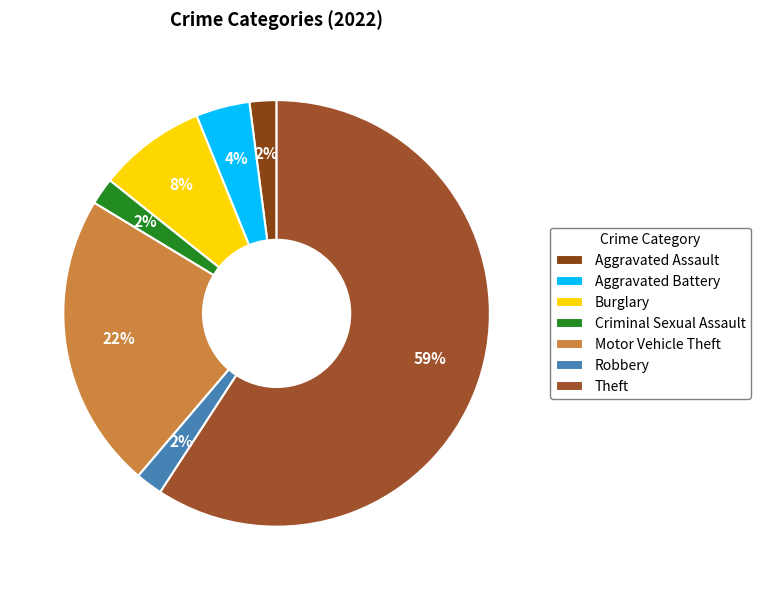

Is Theft the majority of the pie?

Yes